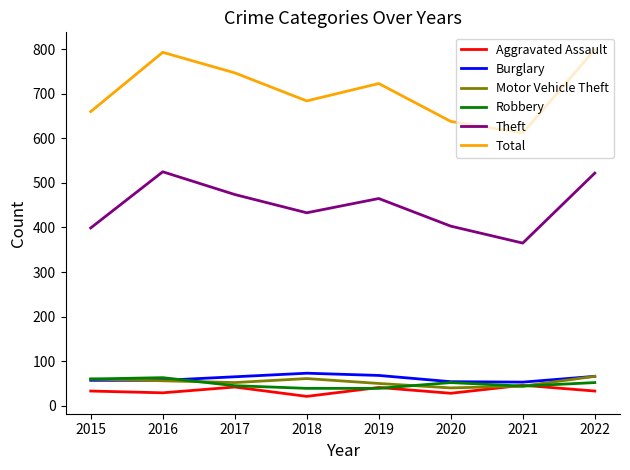

True or false: Theft has more than 0 interior local peaks.

True